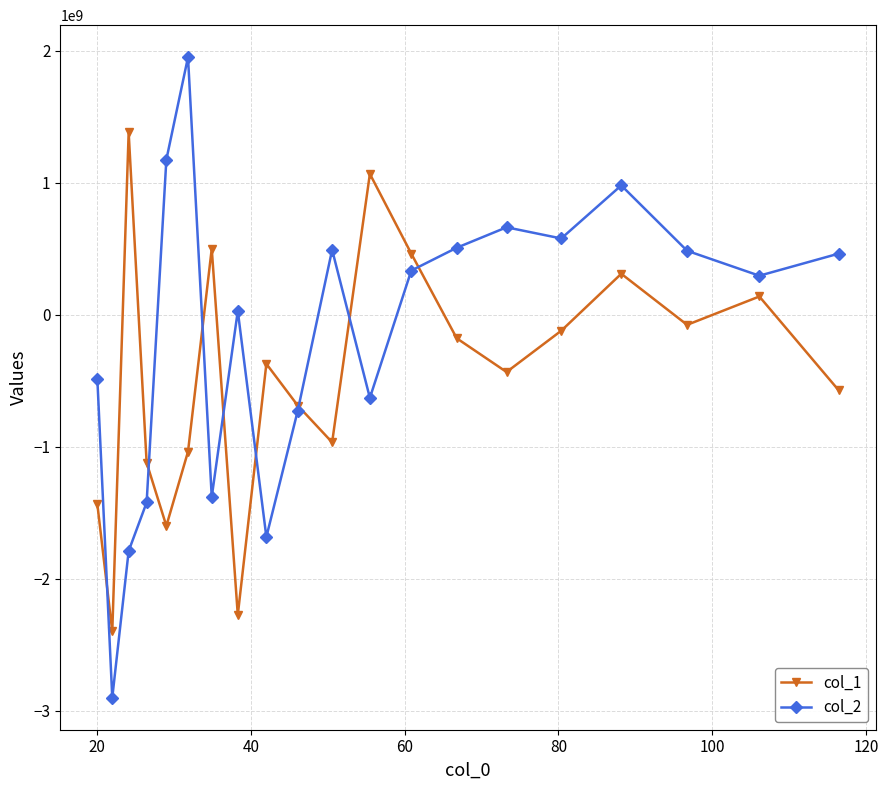

Which series has the widest spread of values?

col_2